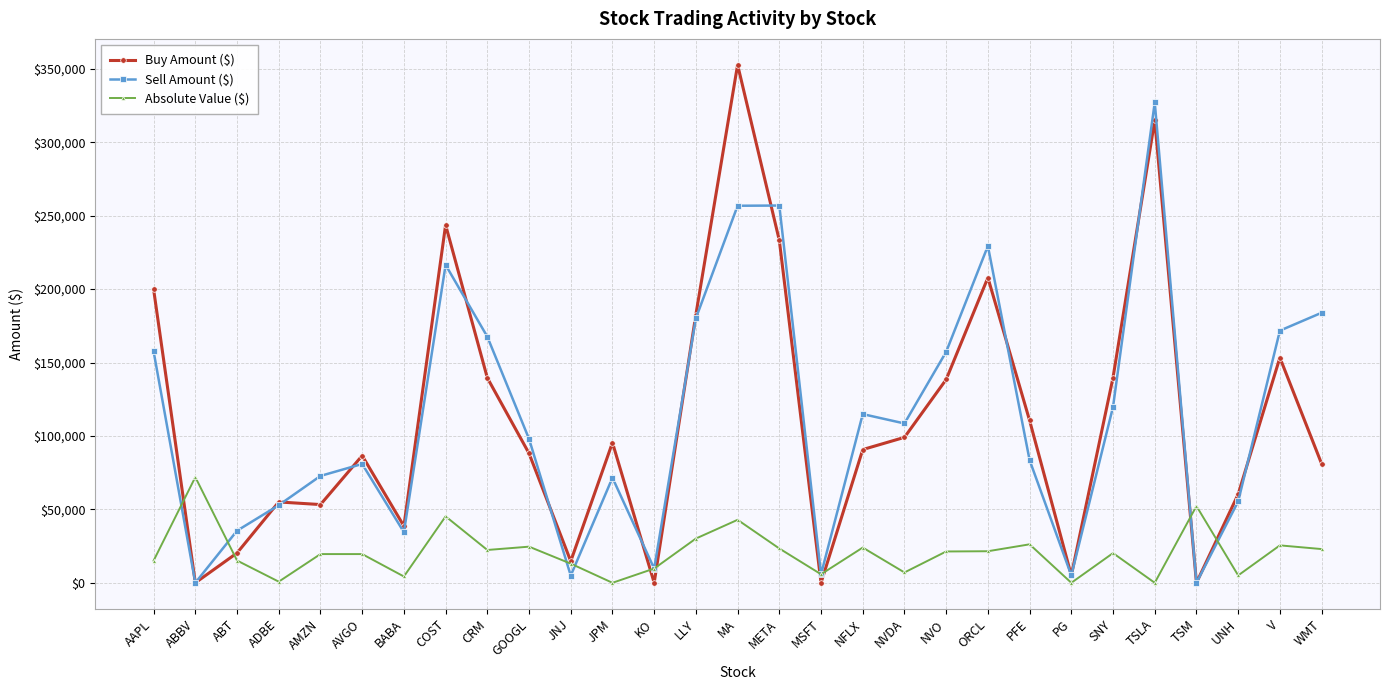

Where is the first local maximum for Sell Amount ($)?

AVGO